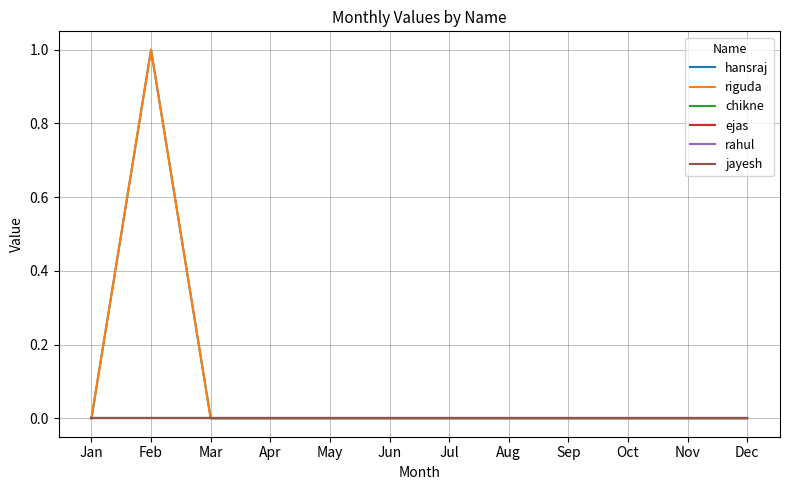

What are all the series names shown in the legend?

hansraj, riguda, chikne, ejas, rahul, jayesh